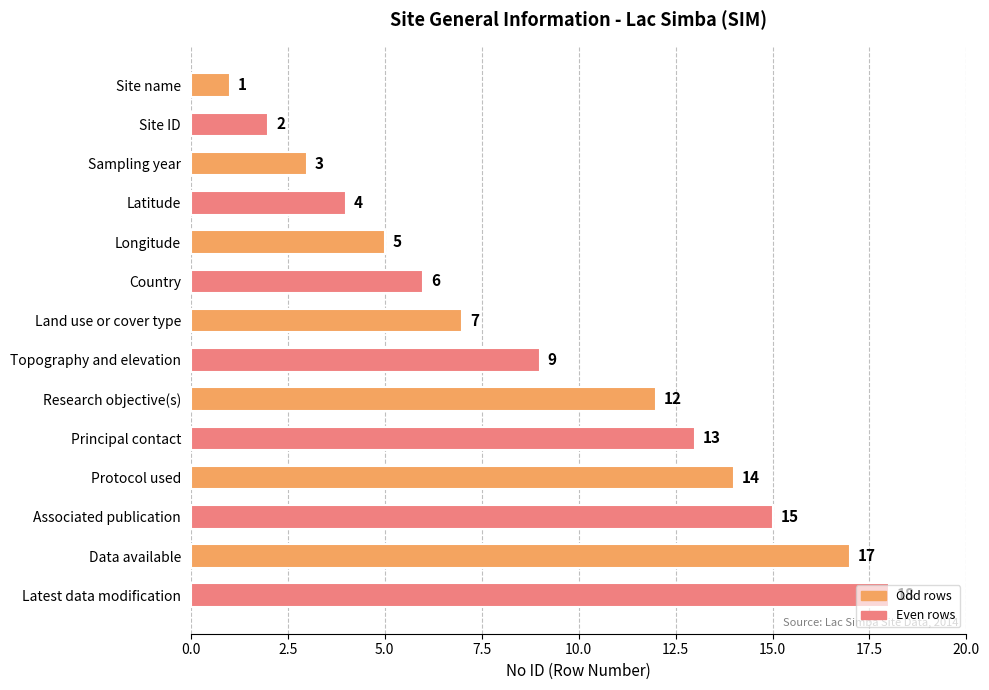

At which category does the chart reach its peak across all series?

Latest data modification